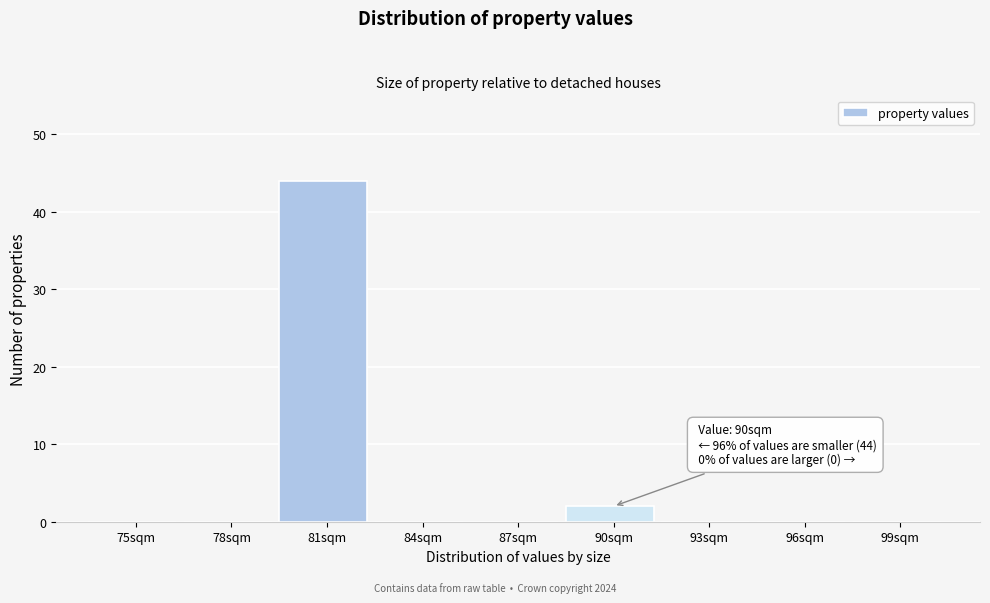

Reading left to right, extract all data points from this chart.

75sqm=0	78sqm=0	81sqm=44	84sqm=0	87sqm=0	90sqm=2	93sqm=0	96sqm=0	99sqm=0